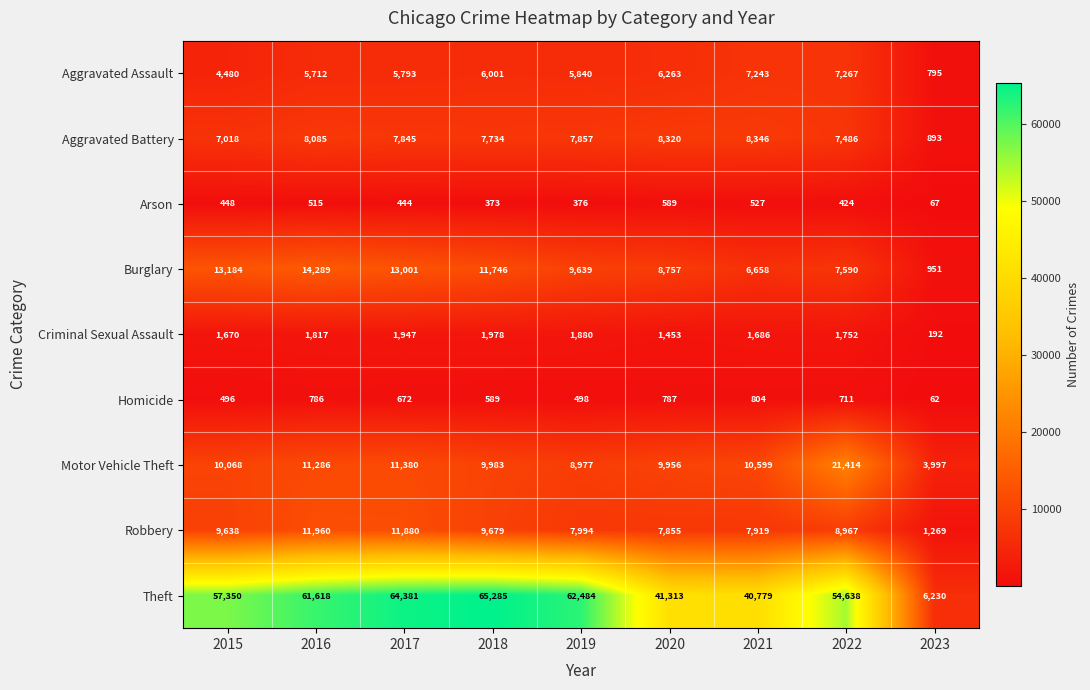

The value of Homicide at 2017 is 672. True or false?

True